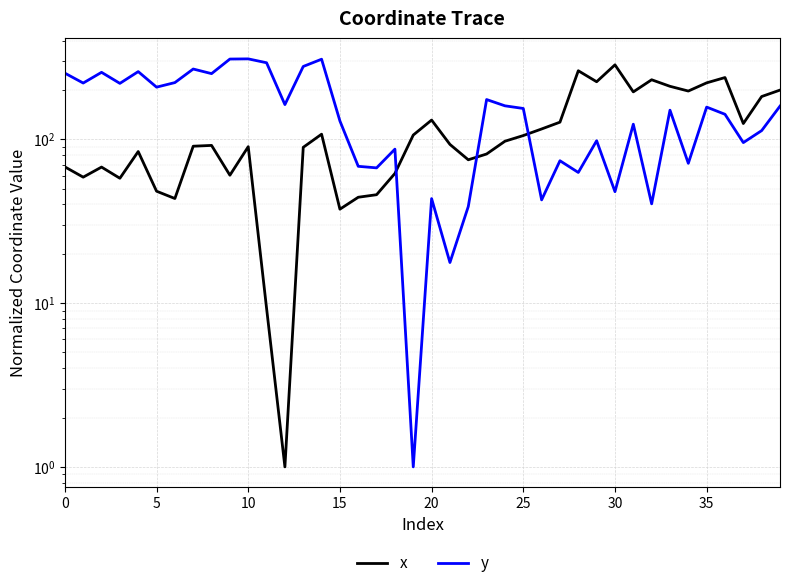

At 38, list the series in order from smallest to largest.

y, x